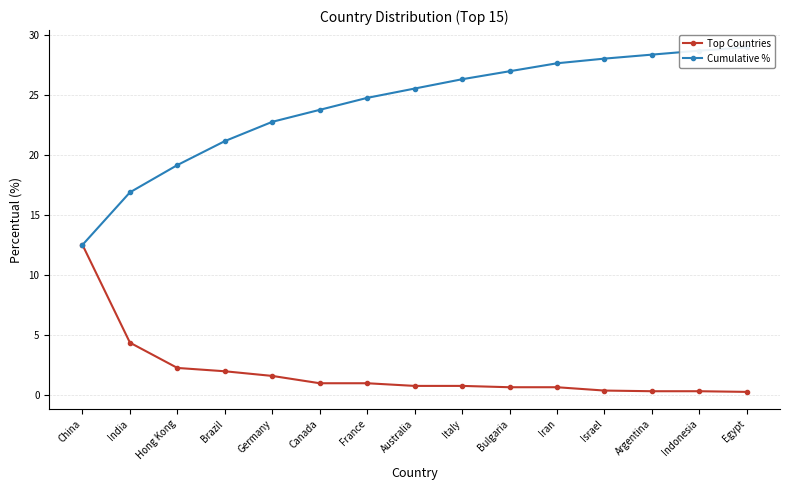

At Canada, list the series in order from smallest to largest.

Top Countries, Cumulative %